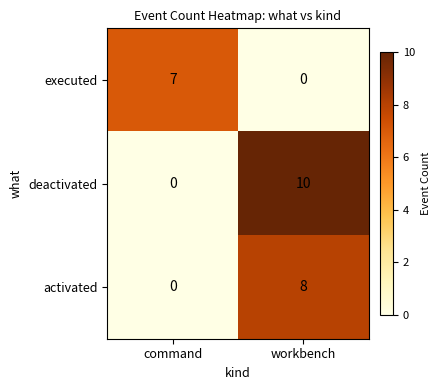

What is the difference between the maximum and minimum values in the activated series?

8